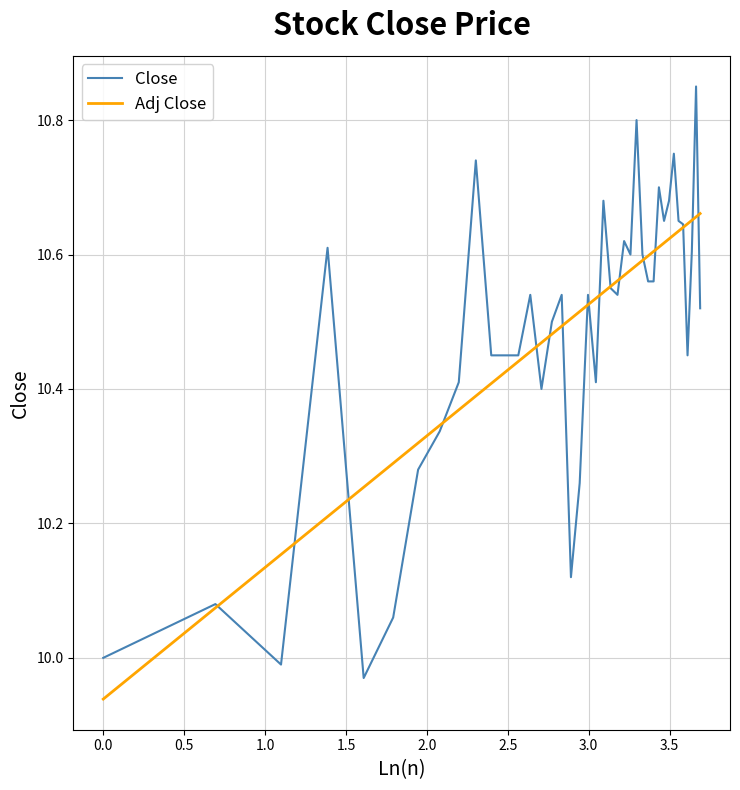

What are all the series names shown in the legend?

Close, Adj Close